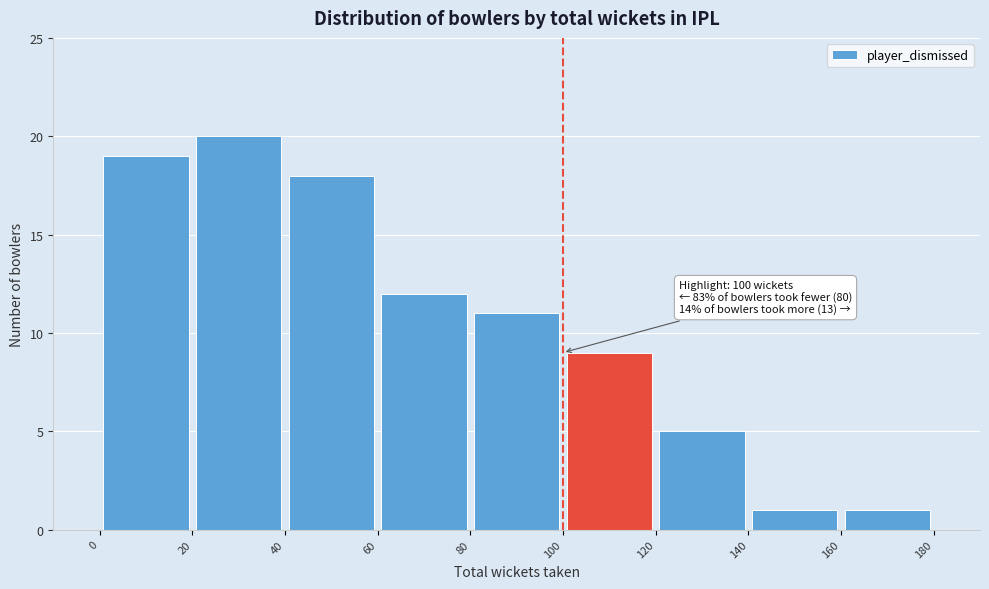

Which range on the x-axis has the tallest bar?

20 to 40